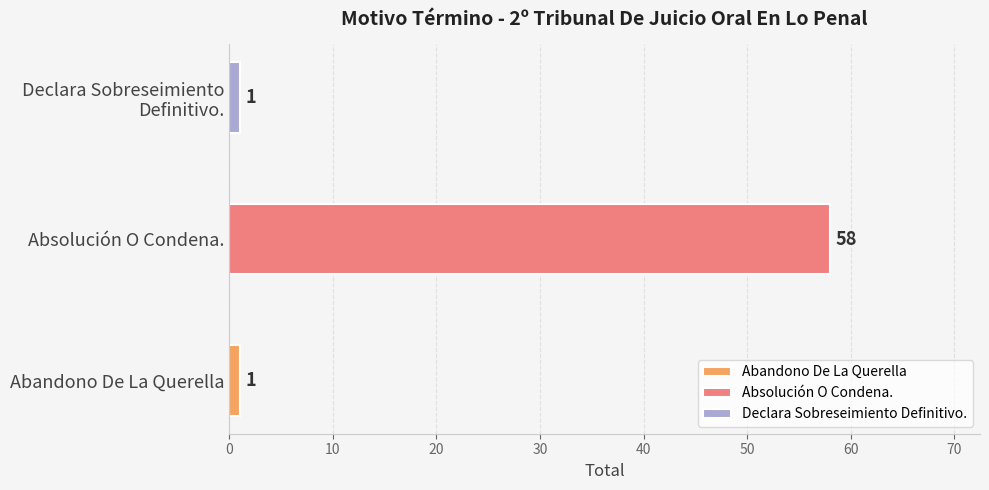

What is the ratio of the value at Abandono De La Querella to the value at Declara Sobreseimiento Definitivo.?

1.0